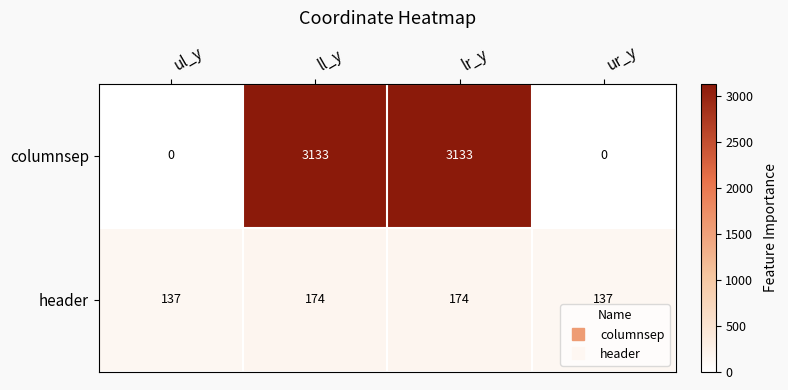

List the series in order of their overall mean, lowest first.

header, columnsep